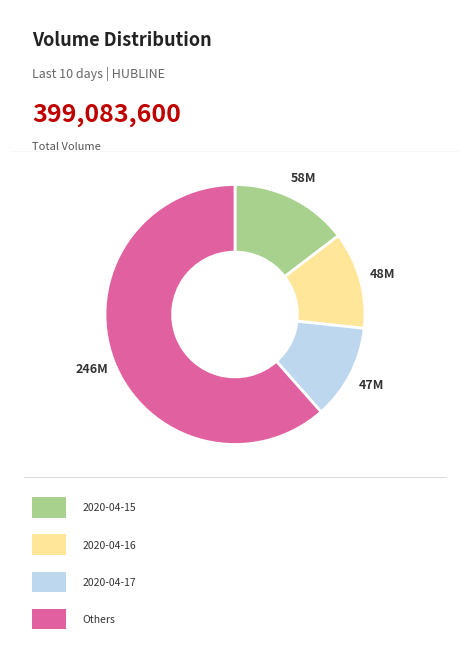

Count the number of slices in the pie.

4